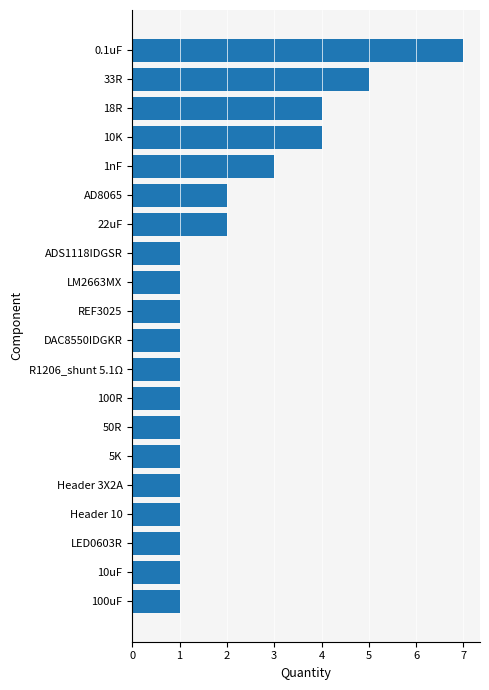

What is the ratio of the value at 10K to the value at 1nF?

1.3